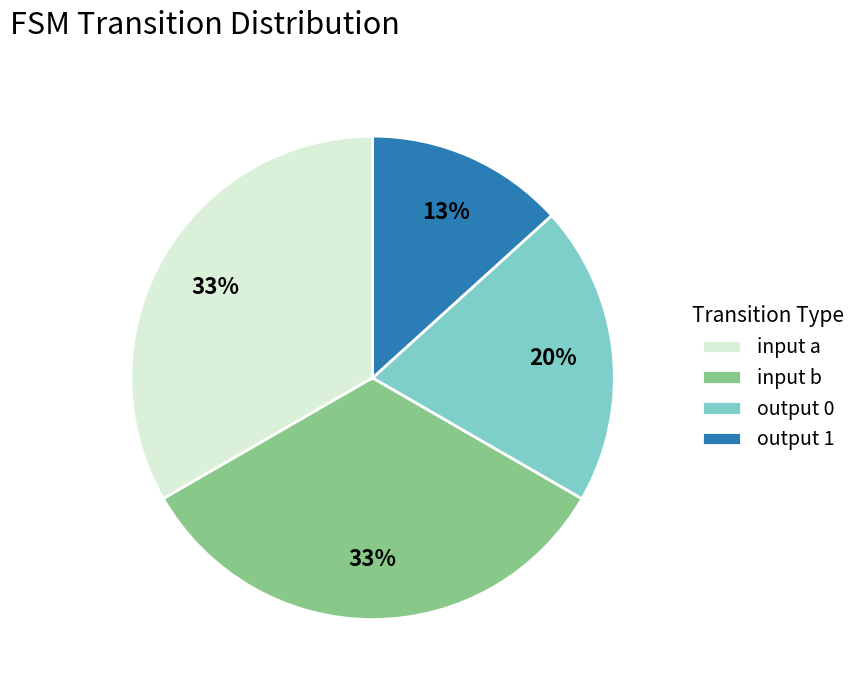

Is there any slice that represents more than half of the pie?

No